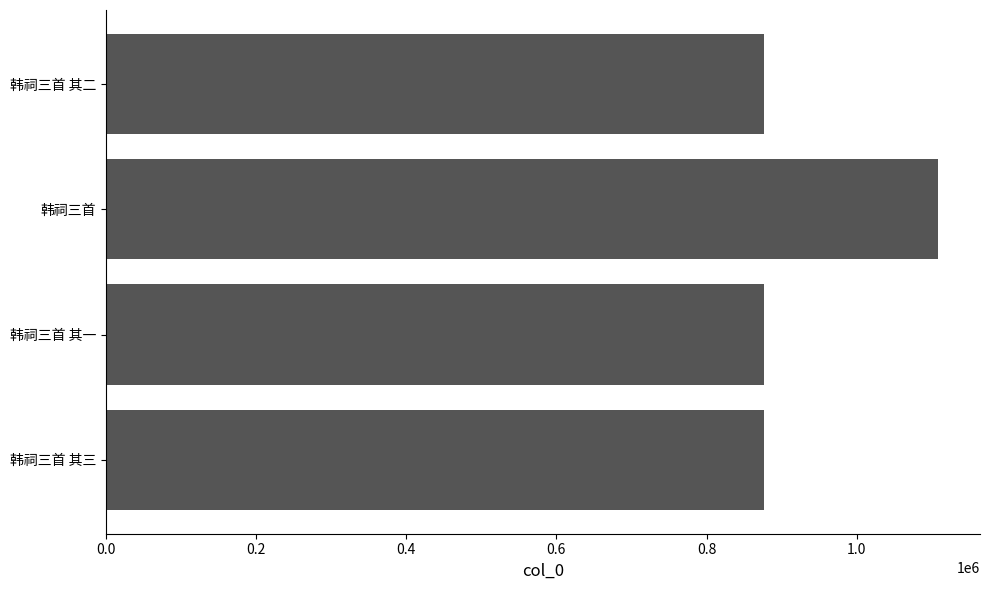

Between 韩祠三首 and 韩祠三首 其三, which is larger?

韩祠三首